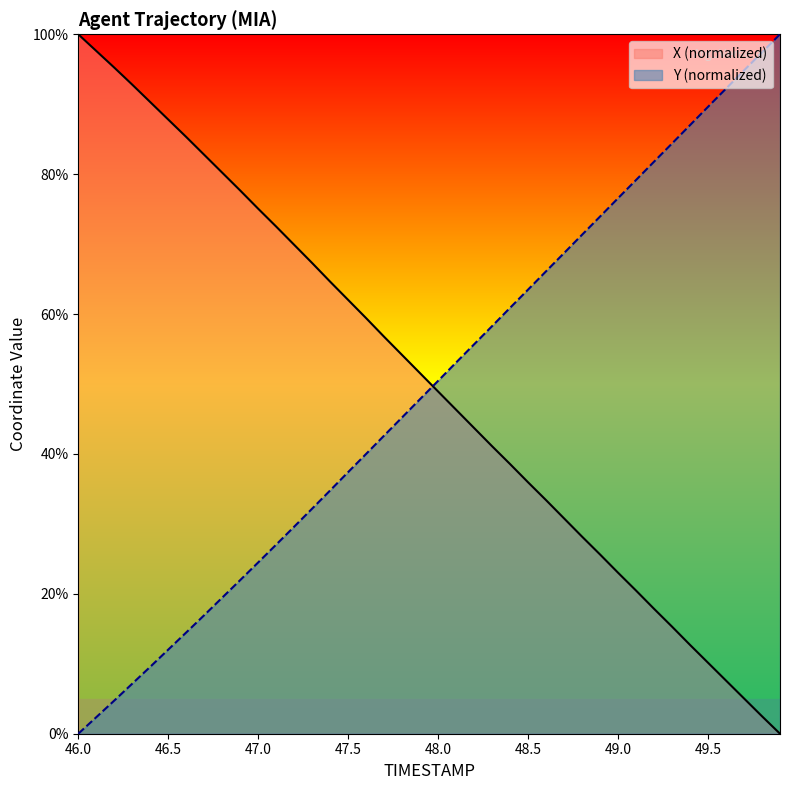

What is the sum of all Y values?

1975.0